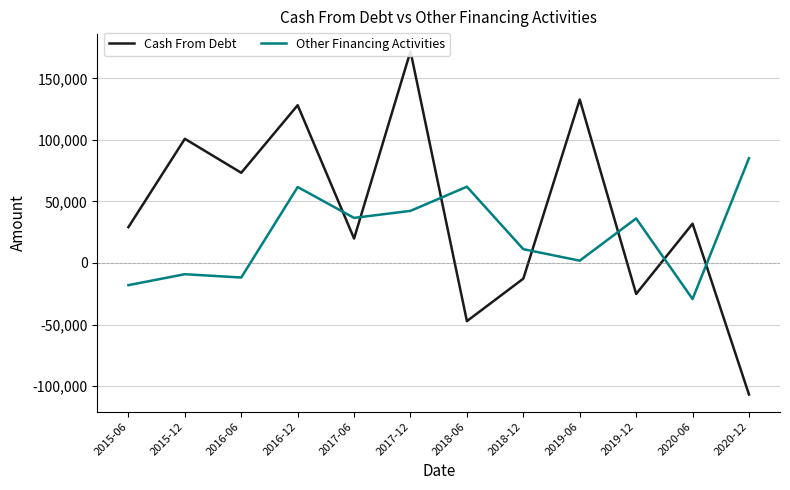

How many times do Cash From Debt and Other Financing Activities cross each other?

7